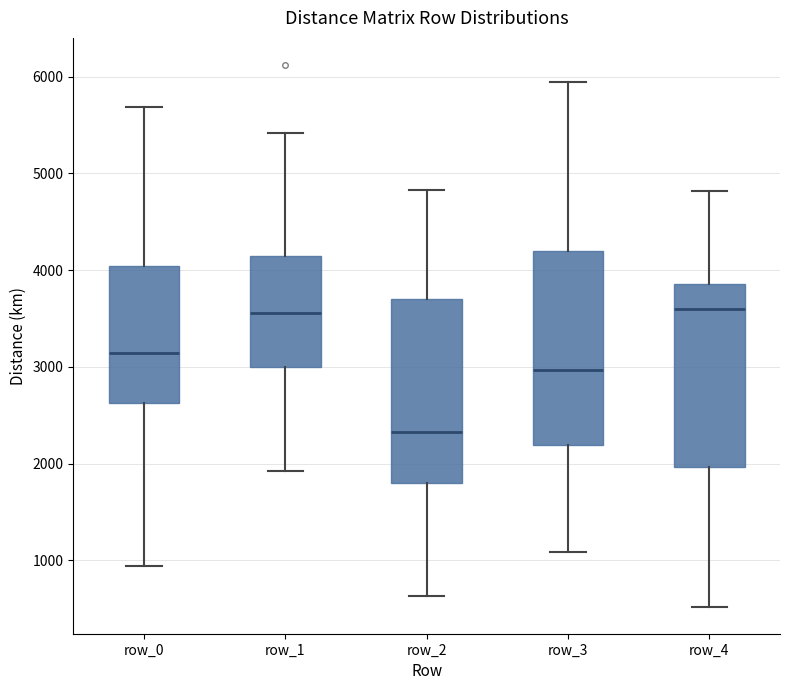

Reading left to right, read every box against the y-axis: the position of its median line, the range the box covers, and the ends of its whiskers. The values are not printed on the chart, so give them approximately, as read against the axis.

row_0: median 3100, box 2600 to 4000, whiskers 900 to 5700
row_1: median 3600, box 3000 to 4200, whiskers 1900 to 5400
row_2: median 2300, box 1800 to 3700, whiskers 600 to 4800
row_3: median 3000, box 2200 to 4200, whiskers 1100 to 5900
row_4: median 3600, box 2000 to 3900, whiskers 500 to 4800